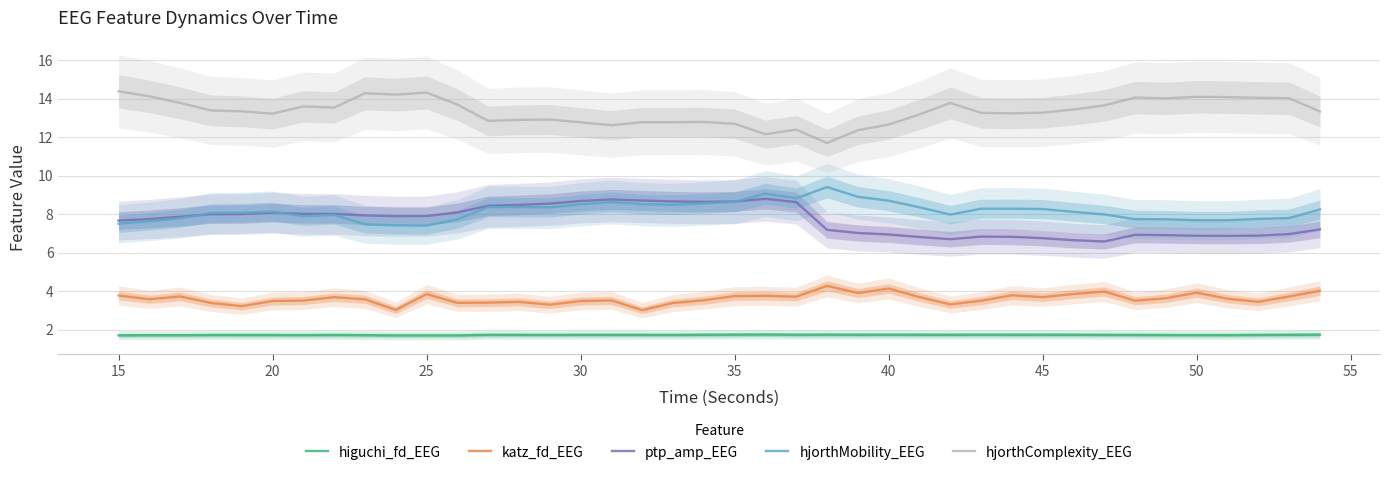

What is the minimum value for katz_fd_EEG?

3.0